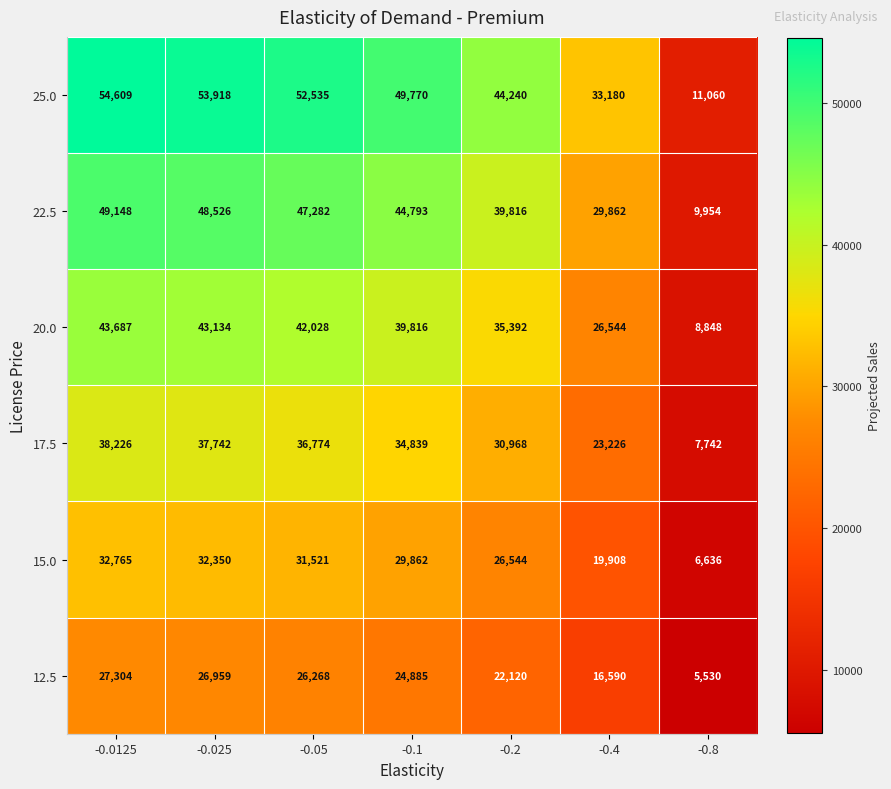

At which category is the sum across all series the highest?

-0.0125